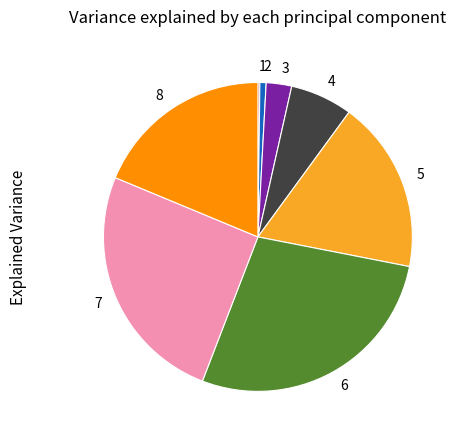

Does any single category account for the majority?

No